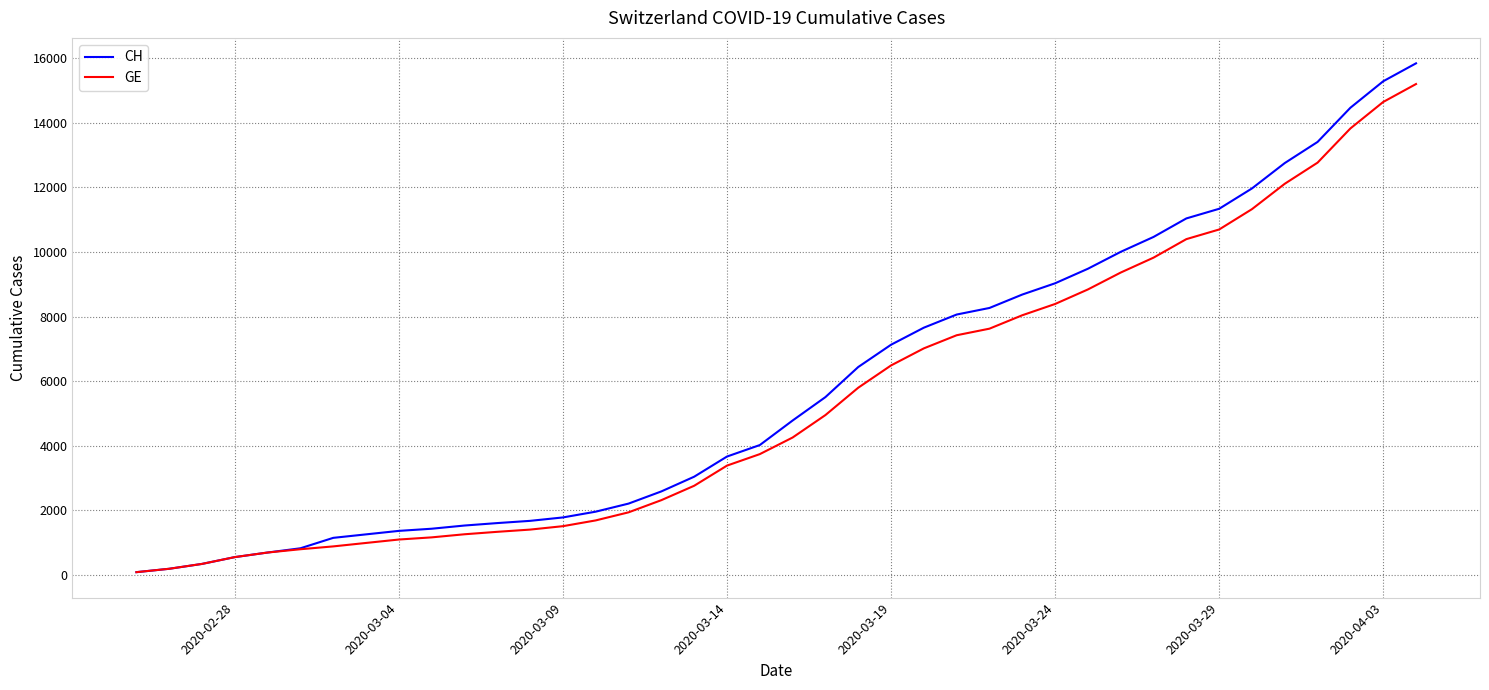

What is the greatest value displayed?

15850